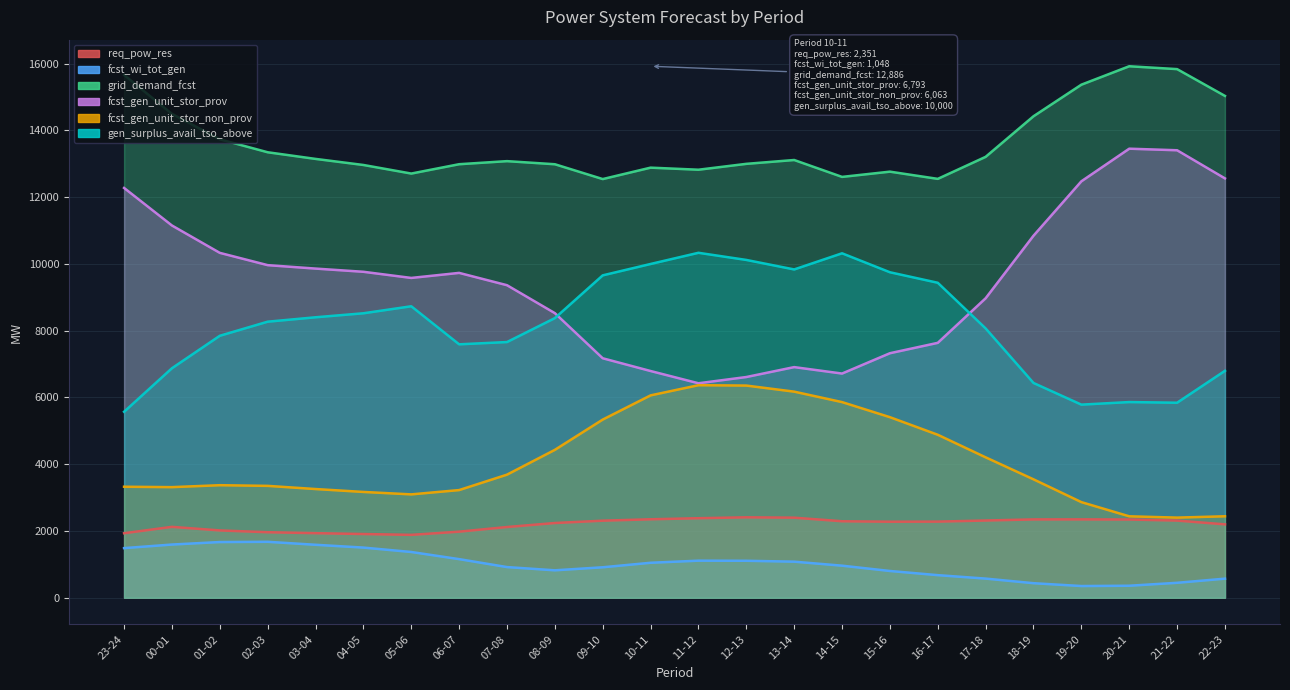

True or false: req_pow_res and fcst_gen_unit_stor_prov cross at least once.

False